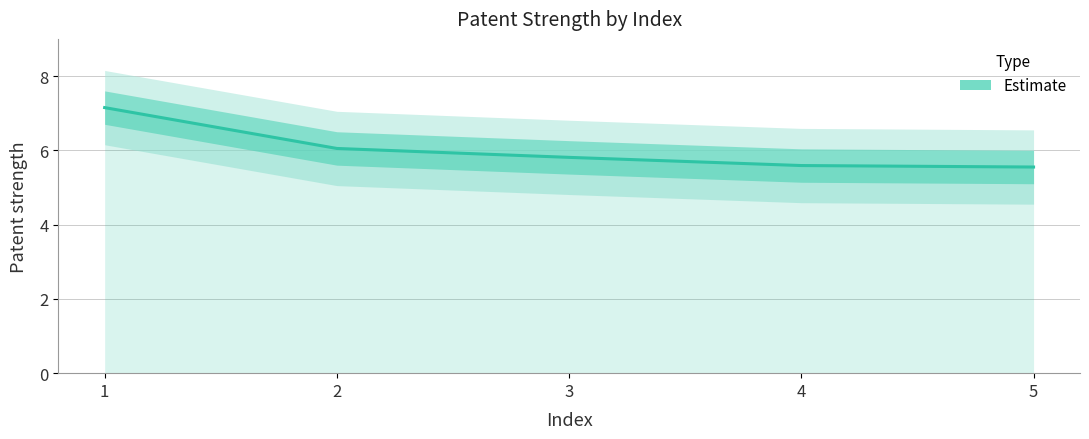

Reading right to left, what are all the values shown in this chart?

5.5	5.6	5.8	6.0	7.2